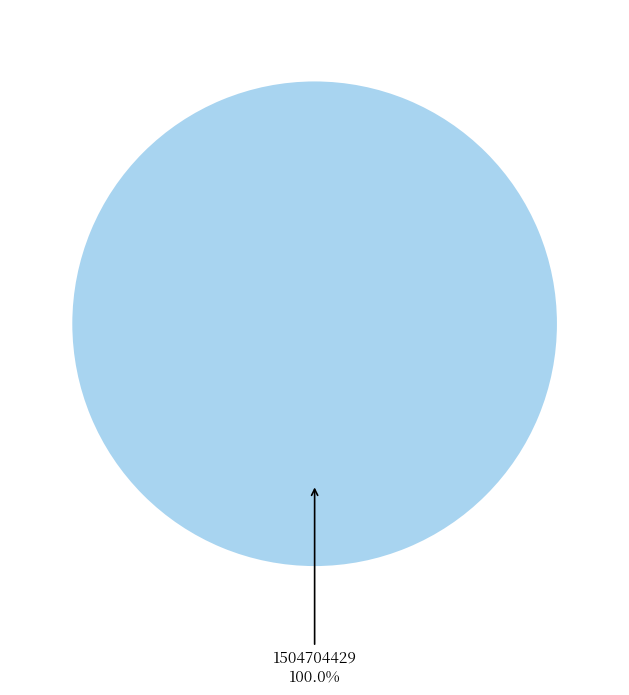

Does any single category account for the majority?

Yes